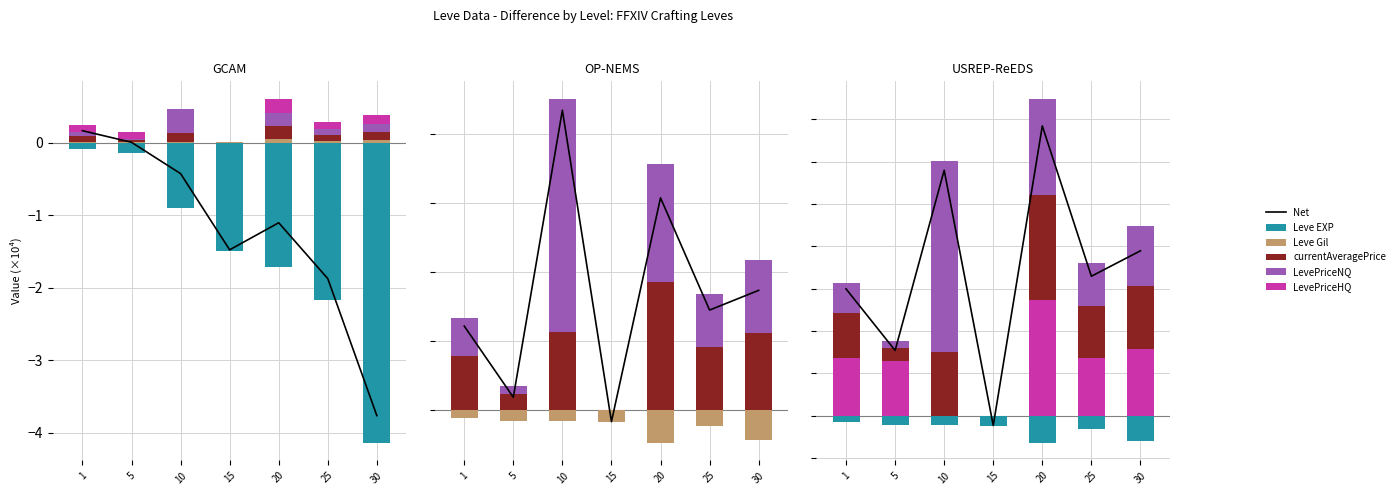

Which has a higher value, 25 or 10?

10